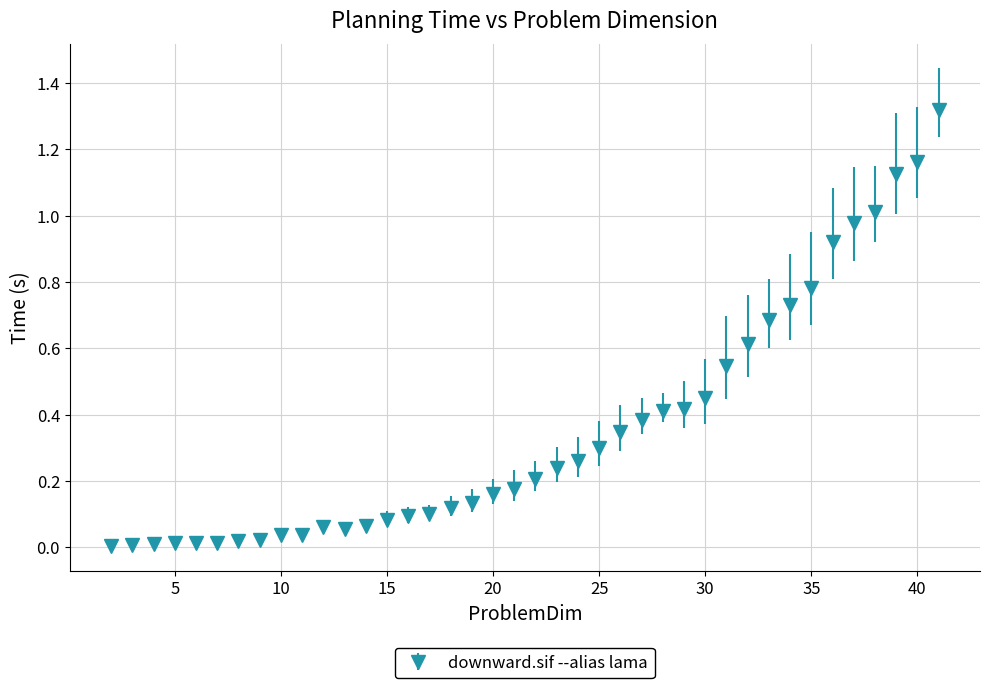

True or false: there are more than 2 points higher than both neighbors.

True